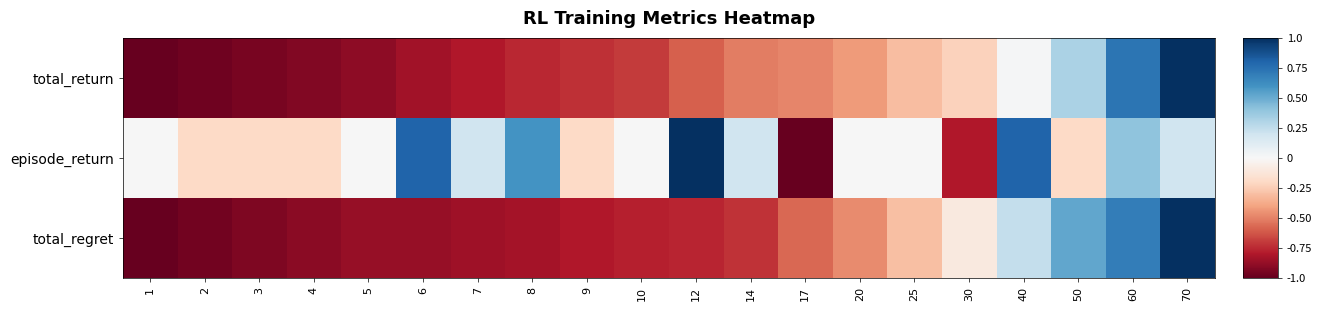

Rank the series by their maximum value, from lowest to highest.

total_return, episode_return, total_regret